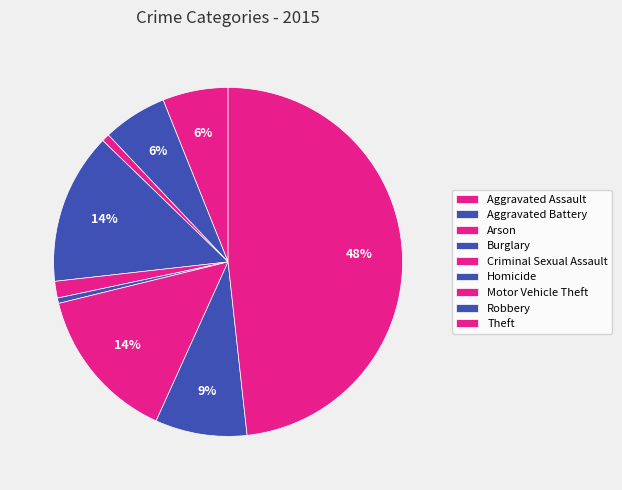

Rank the categories by value from highest to lowest.

Theft, Motor Vehicle Theft, Burglary, Robbery, Aggravated Assault, Aggravated Battery, Criminal Sexual Assault, Arson, Homicide